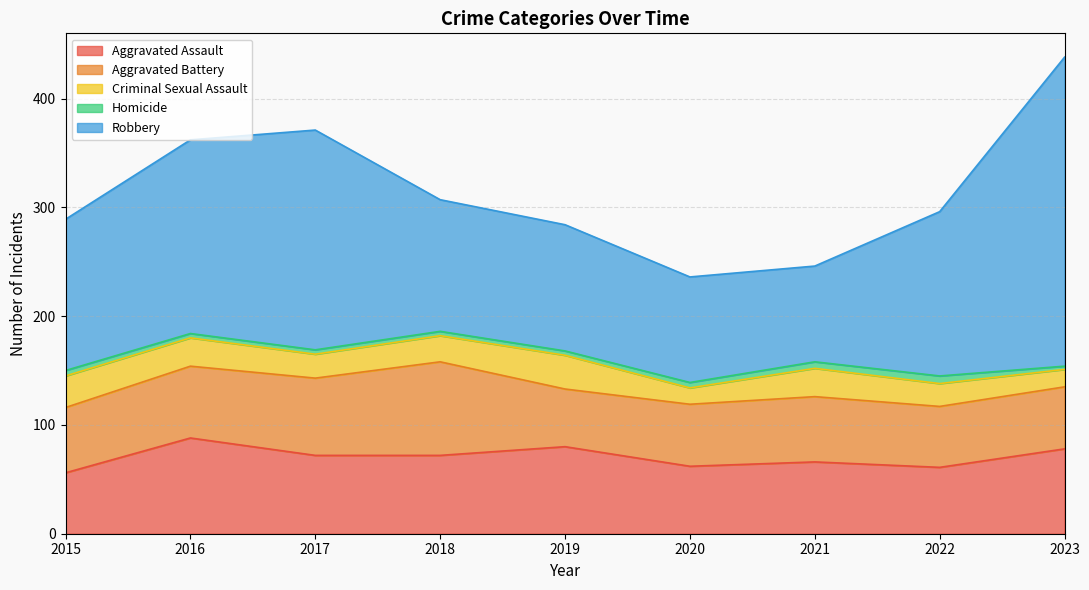

Is it true that Criminal Sexual Assault equals 17 at 2021?

False